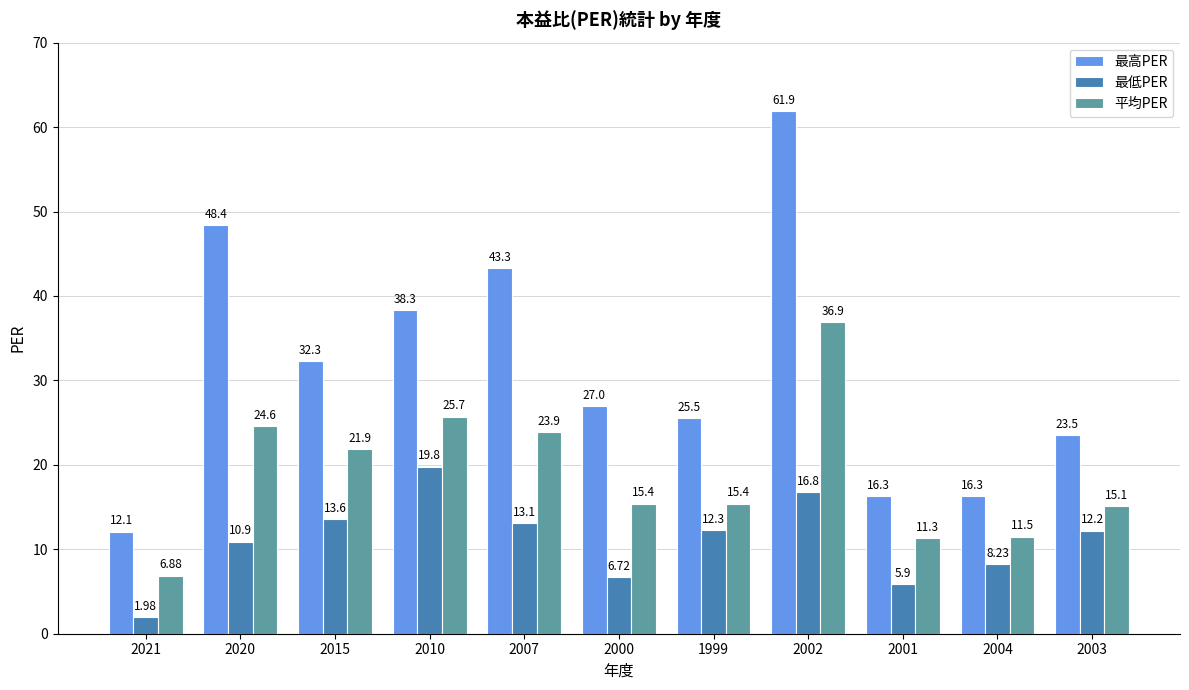

What is the label of the 11th bar from the left?

2003